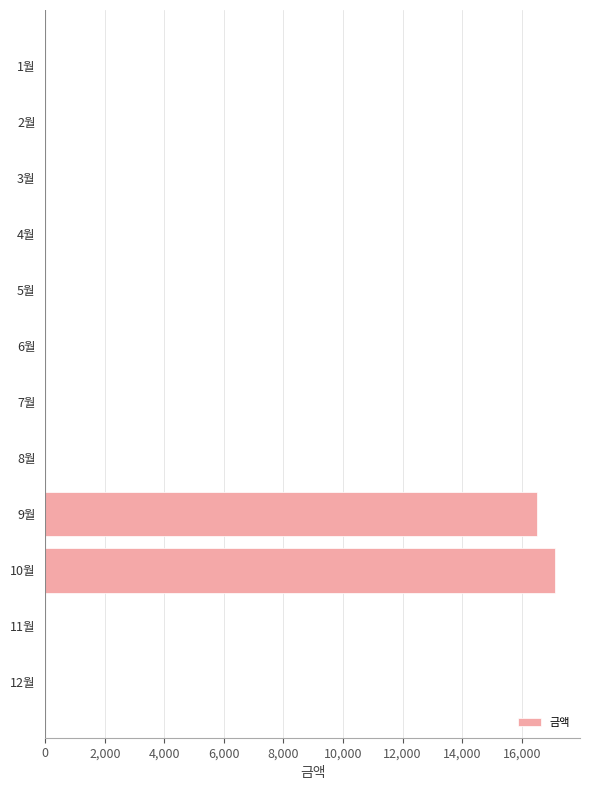

Are the bars horizontal?

Yes